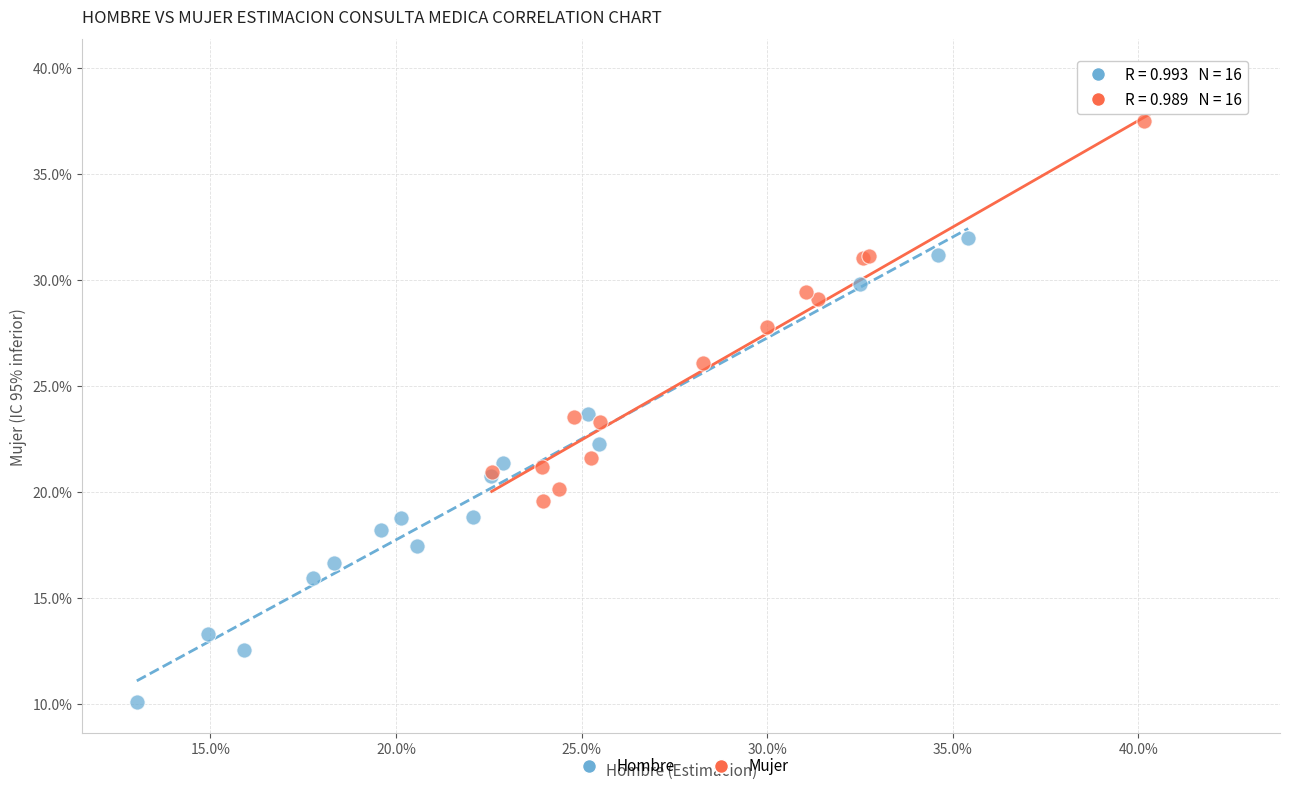

What are all the series names shown in the legend?

Hombre, Mujer